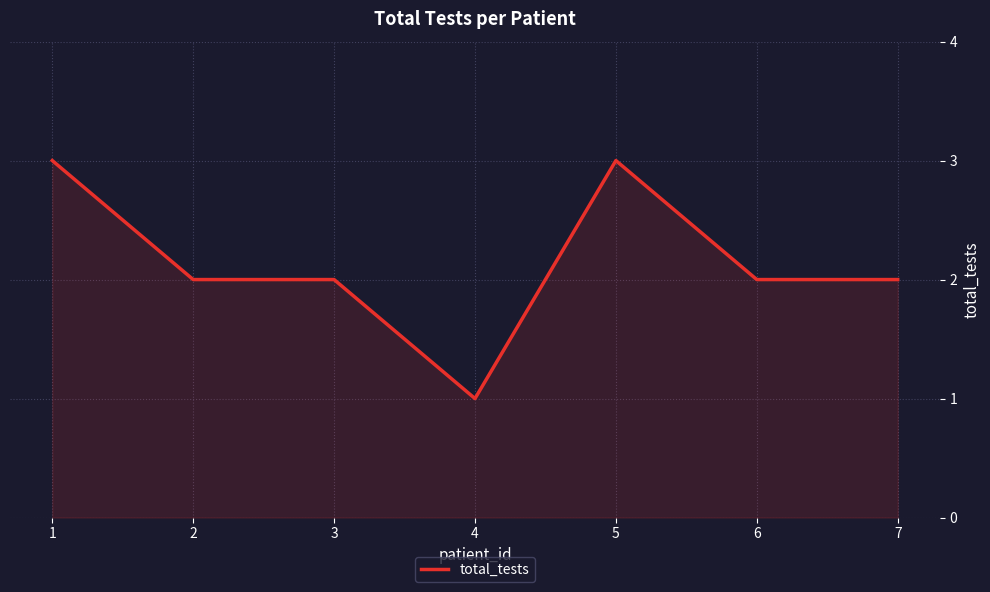

Between 5 and 3, which is larger?

5